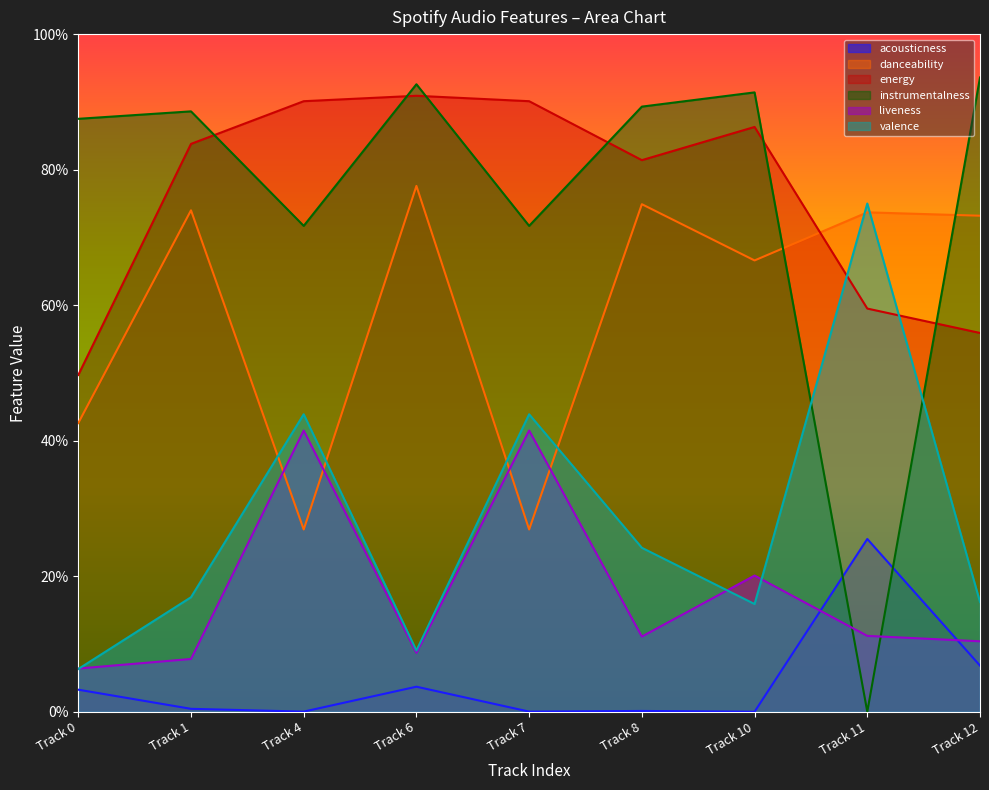

What is the difference between the second highest and minimum values in the instrumentalness series?

0.9